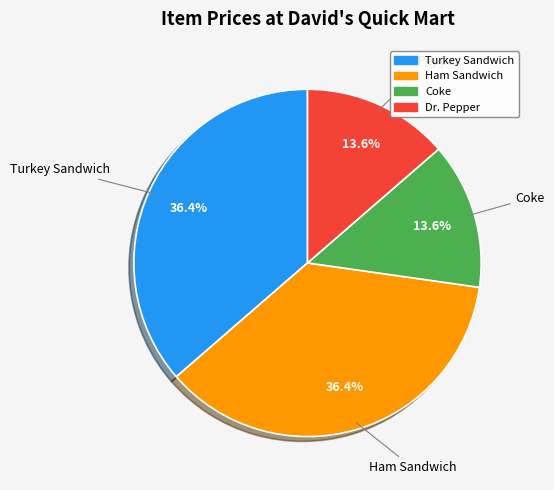

Count the number of slices in the pie.

4